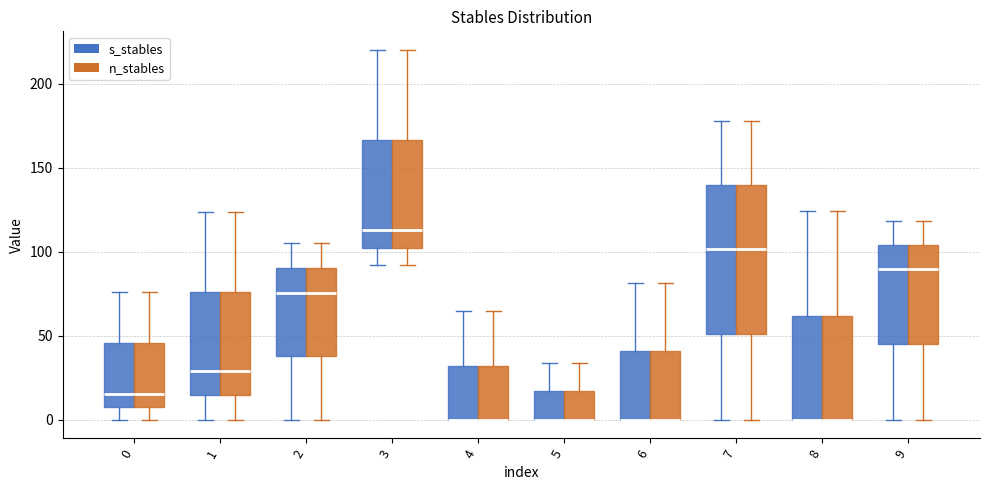

Where does the lower whisker of the box for 3 (n_stables) end on the y-axis? The values are not printed on the chart, so give them approximately, as read against the axis.

90